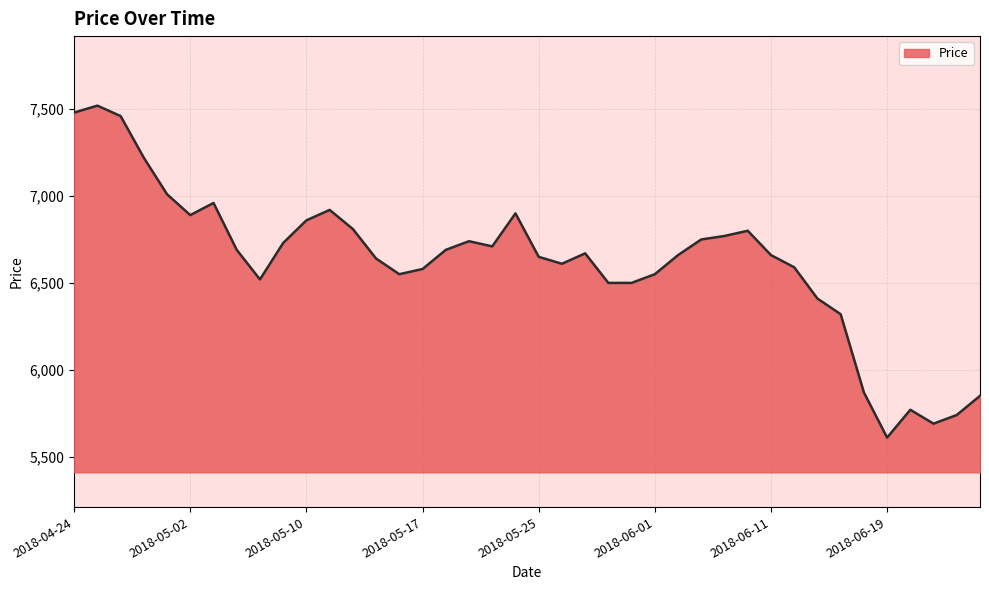

What is the greatest value displayed?

7520